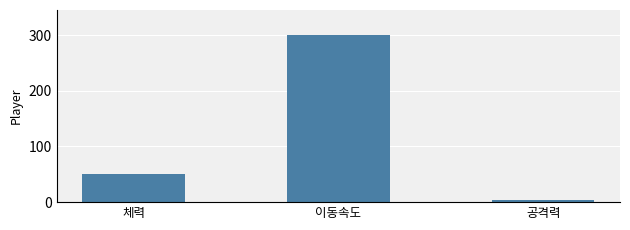

How many series are shown in this chart?

1